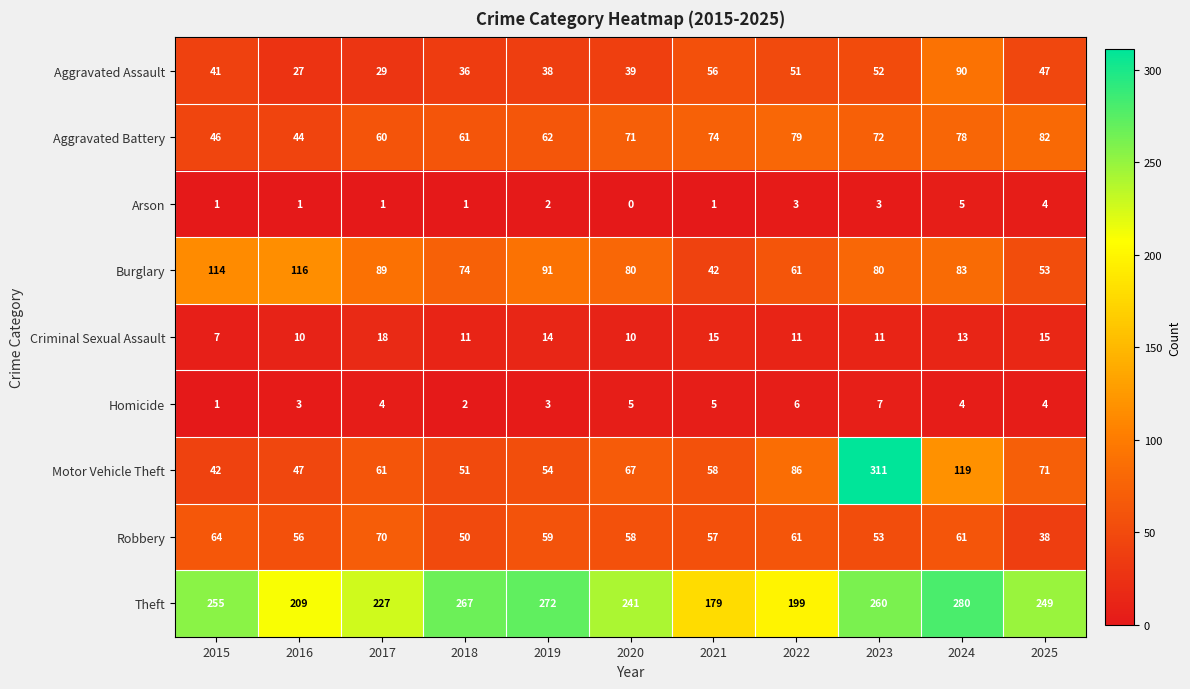

What is the sum of the Criminal Sexual Assault values at 2016 and 2023?

21